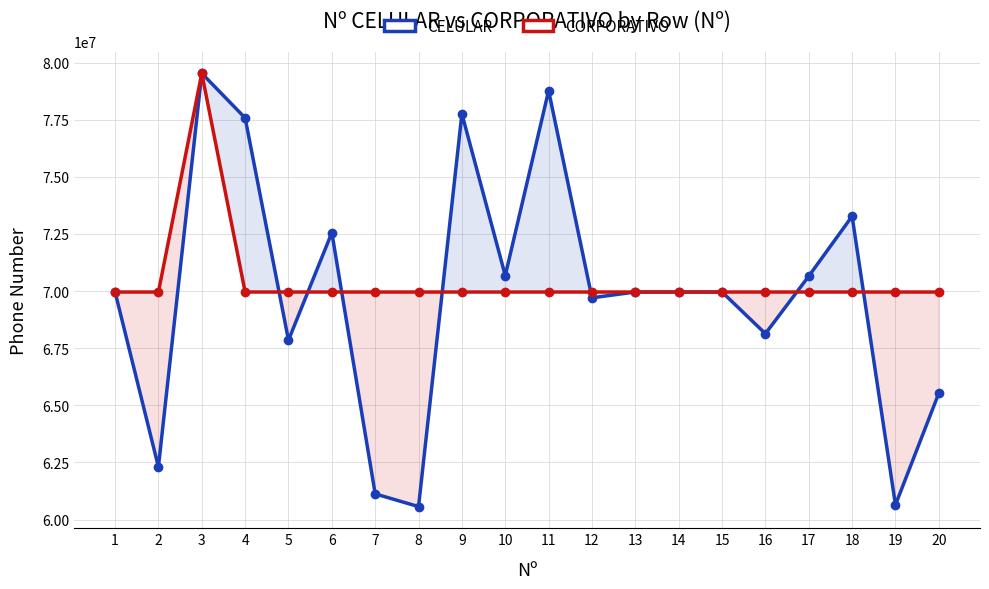

What are all the series names shown in the legend?

CELULAR, CORPORATIVO